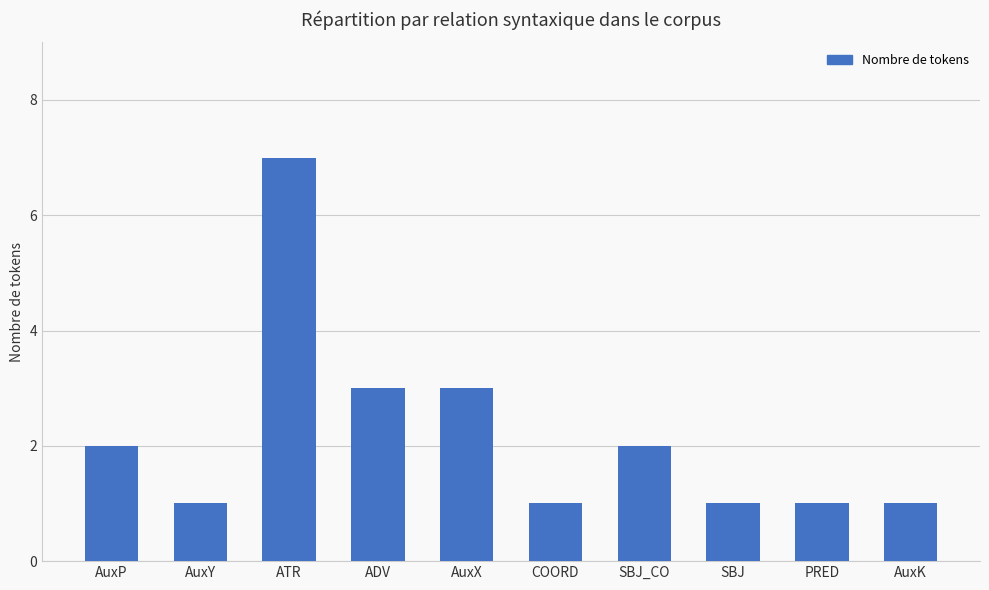

Count the number of categories in the chart.

10